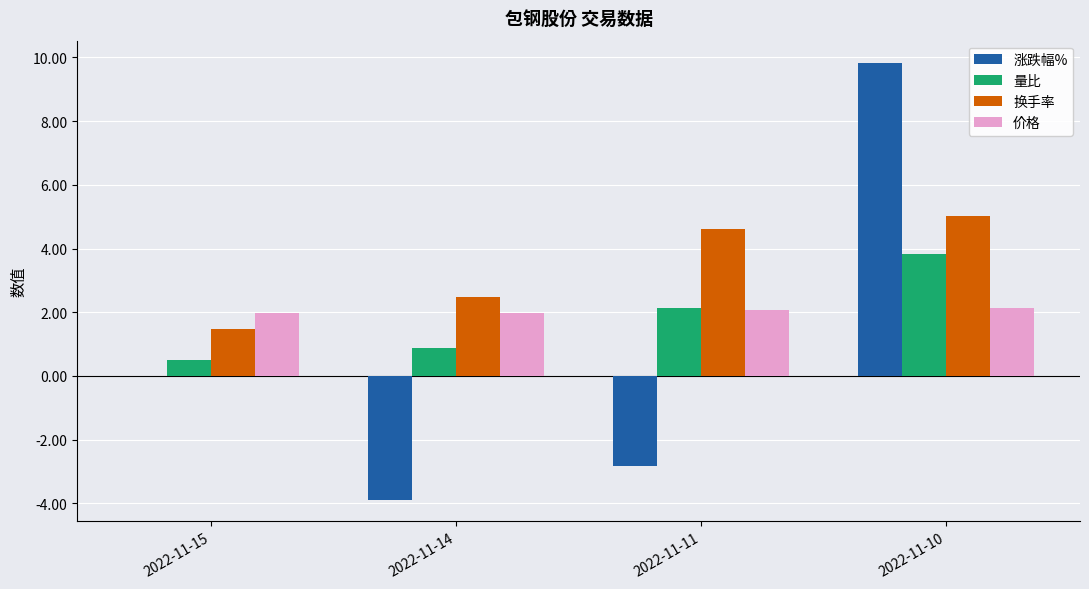

How many data points does each series have?

4